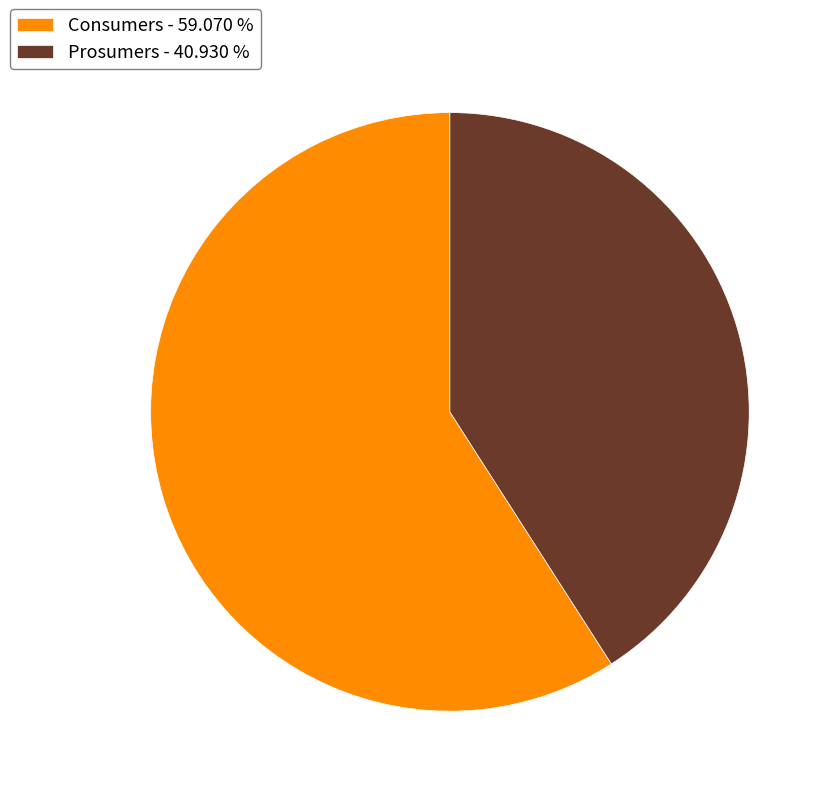

Is the sum of Prosumers and Consumers greater than half?

Yes